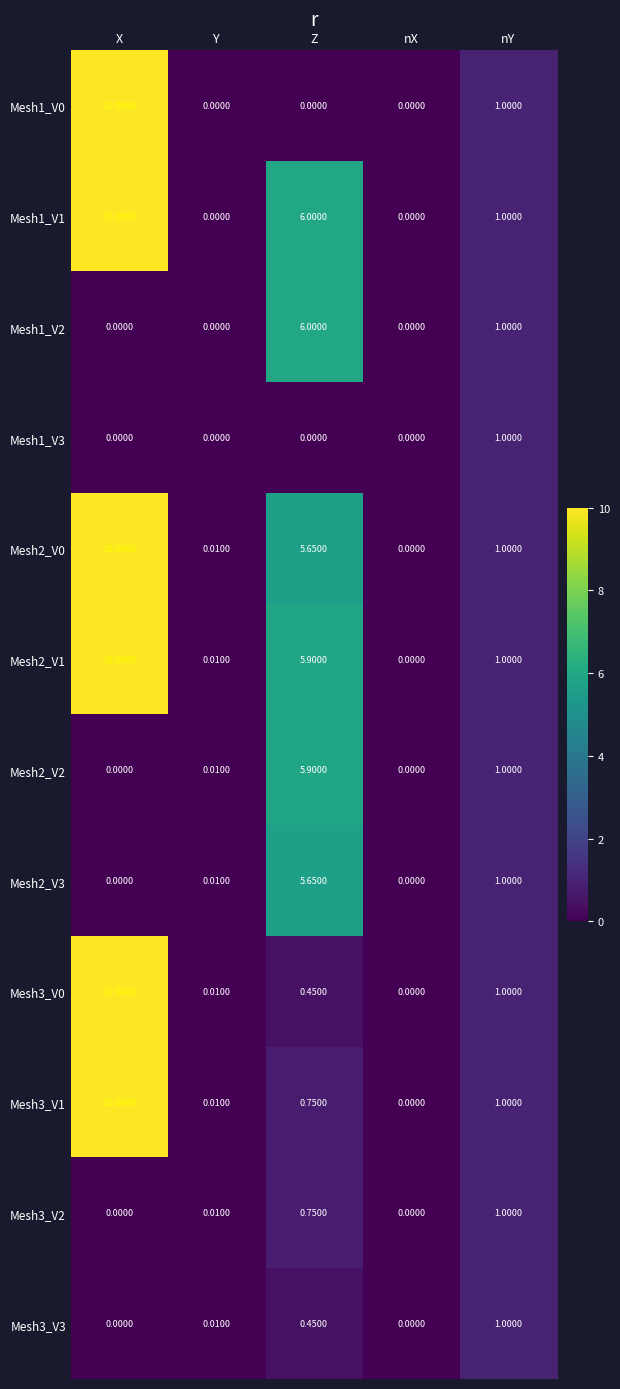

Where does the Mesh1_V1 series first go above 1?

X